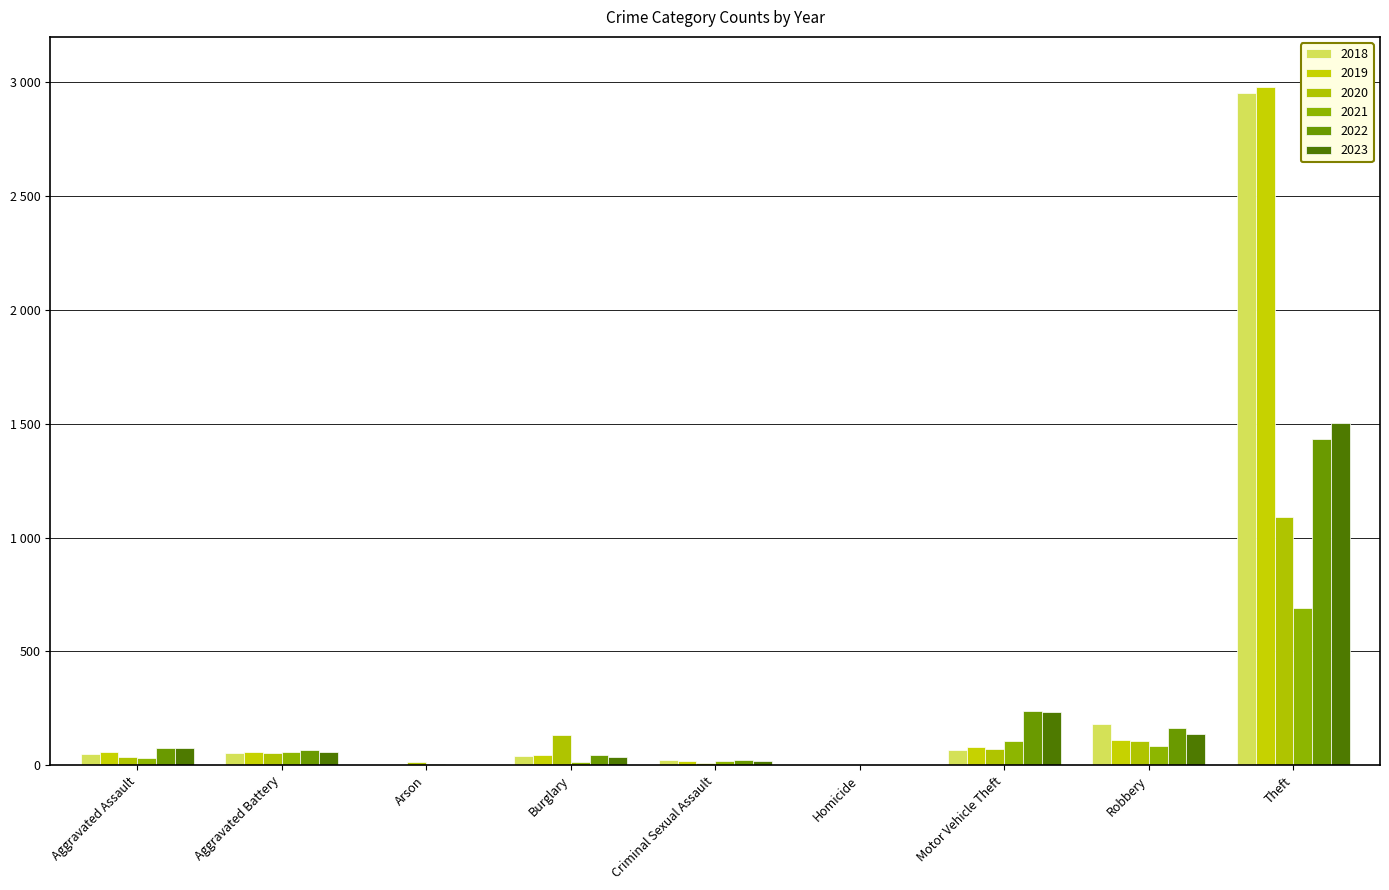

What is the label of the 3rd bar from the left?

Arson